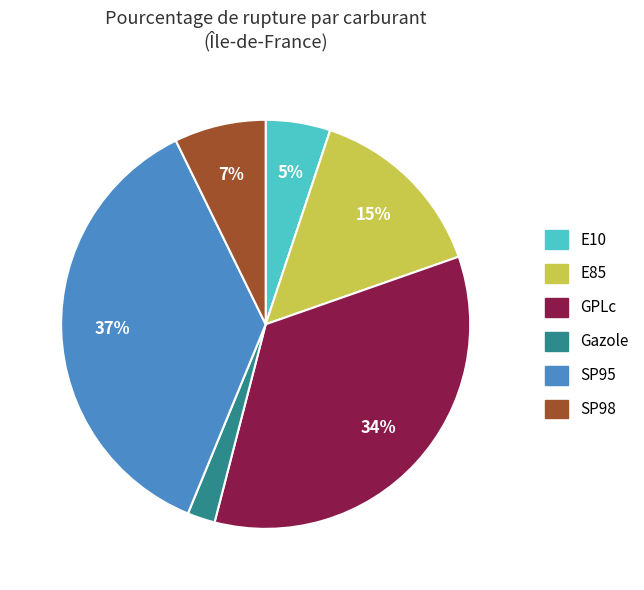

To the nearest percent, what portion does E85 represent?

15%